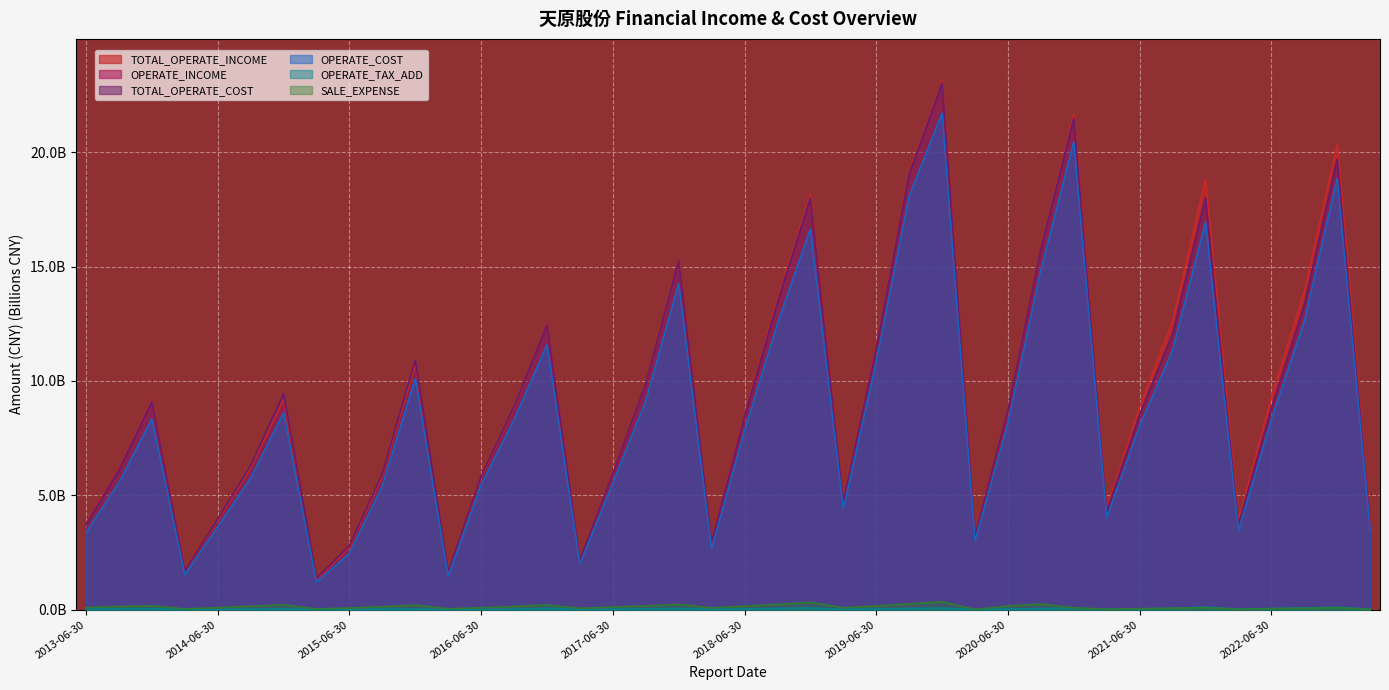

Reading left to right, what are all the values shown in this chart?

TOTAL_OPERATE_INCOME: 3.8	6.2	9.2	1.7	3.9	6.2	9.2	1.3	2.7	5.8	10.7	1.6	5.8	8.8	12.5	2.2	5.9	9.9	15.3	3.0	8.5	13.6	18.1	4.7	11.5	19.1	23.1	3.2	8.7	15.8	21.6	4.4	8.9	12.6	18.8	3.9	9.3	13.9	20.3	3.7
OPERATE_INCOME: 3.4	5.6	8.3	1.5	3.6	5.8	8.6	1.2	2.5	5.4	10.1	1.5	5.4	8.3	11.6	2.0	5.5	9.1	14.3	2.7	7.8	12.5	16.6	4.4	10.8	18.1	21.7	3.0	8.1	14.8	20.5	4.0	8.0	11.3	16.9	3.4	8.3	12.6	18.9	3.5
TOTAL_OPERATE_COST: 3.7	6.1	9.1	1.7	4.0	6.3	9.4	1.4	2.8	5.9	10.9	1.6	5.8	8.9	12.5	2.2	5.9	9.9	15.3	2.9	8.4	13.4	18.0	4.7	11.4	19.0	23.0	3.2	8.7	15.8	21.5	4.3	8.5	12.1	18.0	3.7	8.8	13.3	19.7	3.7
OPERATE_COST: 3.4	5.6	8.3	1.5	3.6	5.8	8.6	1.2	2.5	5.4	10.1	1.5	5.4	8.3	11.6	2.0	5.5	9.1	14.3	2.7	7.8	12.5	16.6	4.4	10.8	18.1	21.7	3.0	8.1	14.8	20.5	4.0	8.0	11.3	16.9	3.4	8.3	12.6	18.9	3.5
OPERATE_TAX_ADD: 0.0	0.0	0.0	0.0	0.0	0.0	0.0	0.0	0.0	0.0	0.0	0.0	0.0	0.0	0.1	0.0	0.0	0.0	0.1	0.0	0.0	0.1	0.1	0.0	0.0	0.1	0.1	0.0	0.0	0.0	0.1	0.0	0.0	0.1	0.1	0.0	0.1	0.1	0.1	0.0
SALE_EXPENSE: 0.1	0.1	0.2	0.0	0.1	0.1	0.2	0.0	0.1	0.1	0.2	0.0	0.1	0.1	0.2	0.1	0.1	0.2	0.2	0.1	0.2	0.2	0.3	0.1	0.2	0.2	0.3	0.0	0.2	0.3	0.1	0.0	0.0	0.1	0.1	0.0	0.0	0.1	0.1	0.0